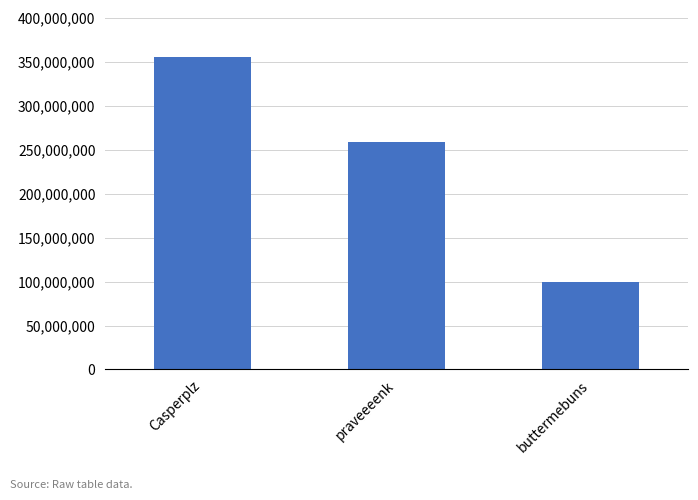

What is the approximate value at praveeeenk, to the nearest 50?

258884650